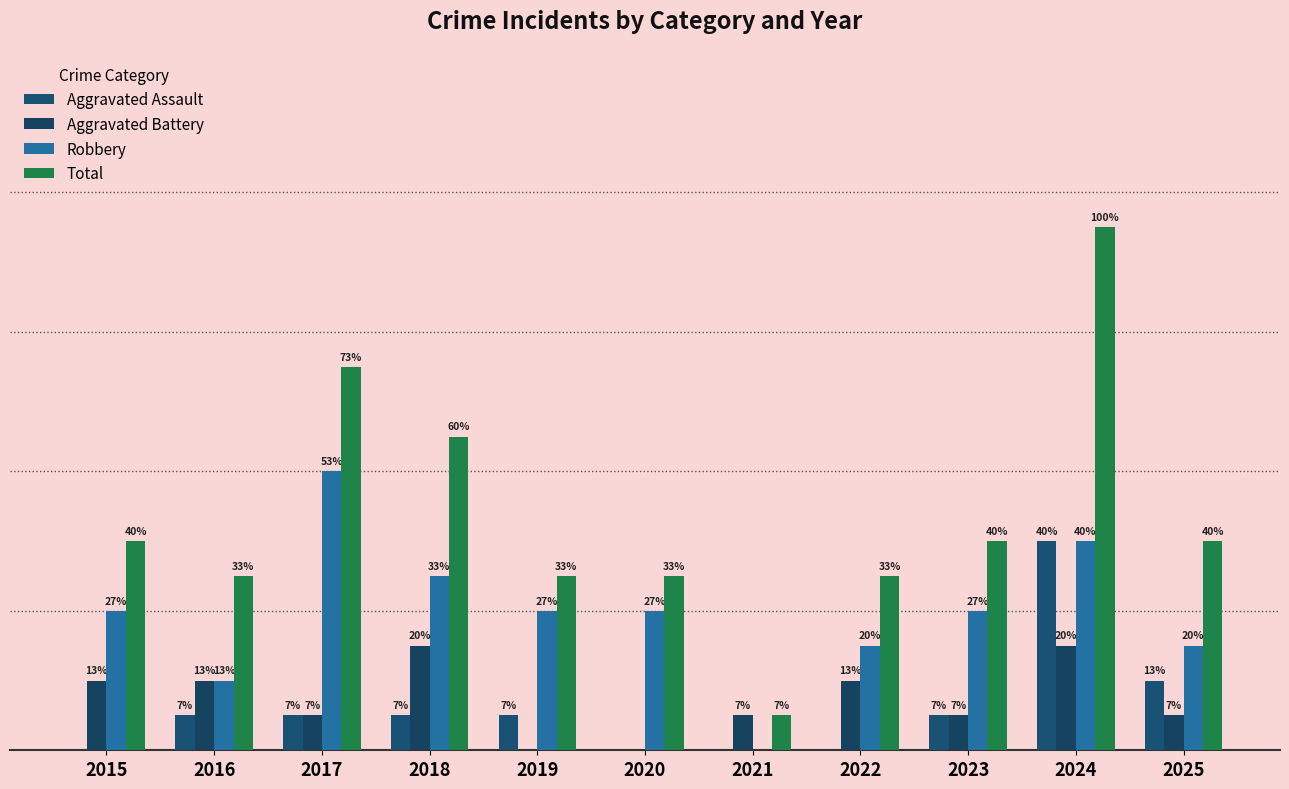

At which category is the sum across all series the highest?

2024